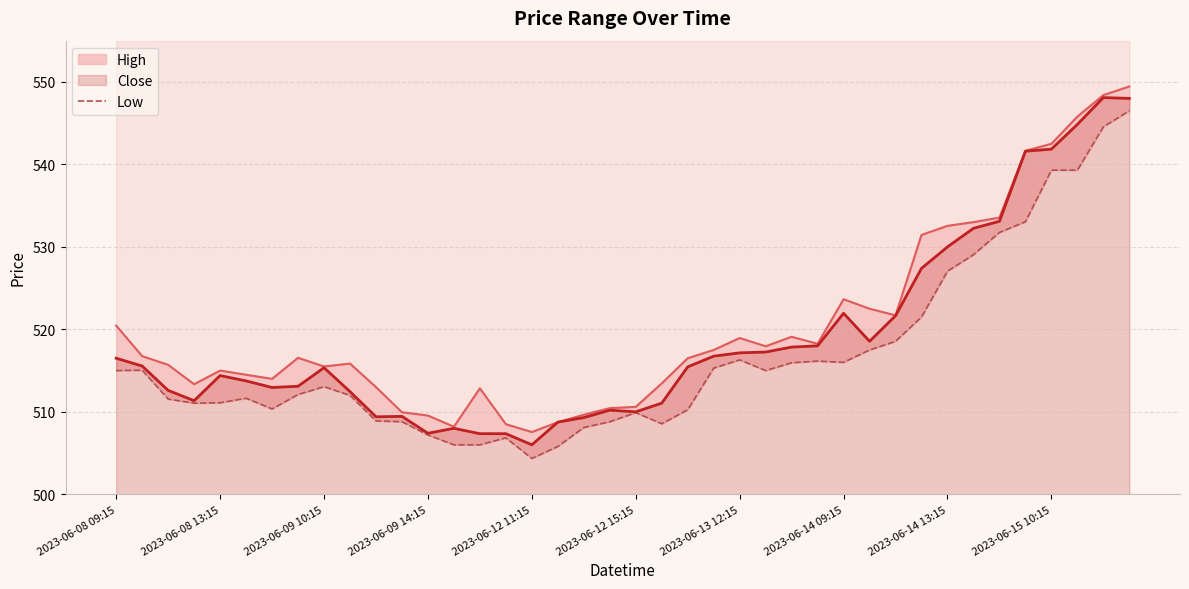

How many series are shown in this chart?

3